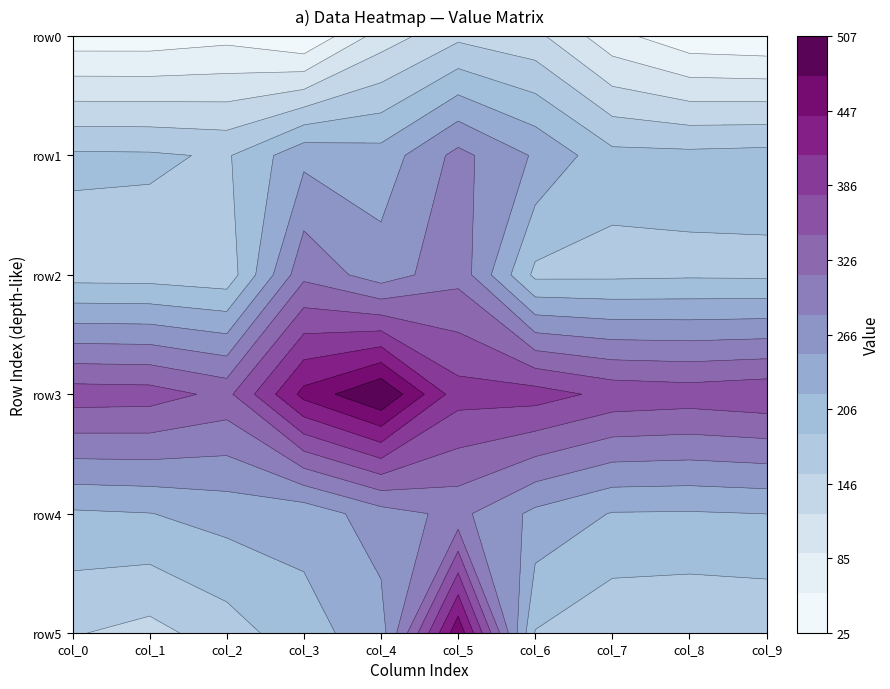

At which category is the sum across all series the highest?

5